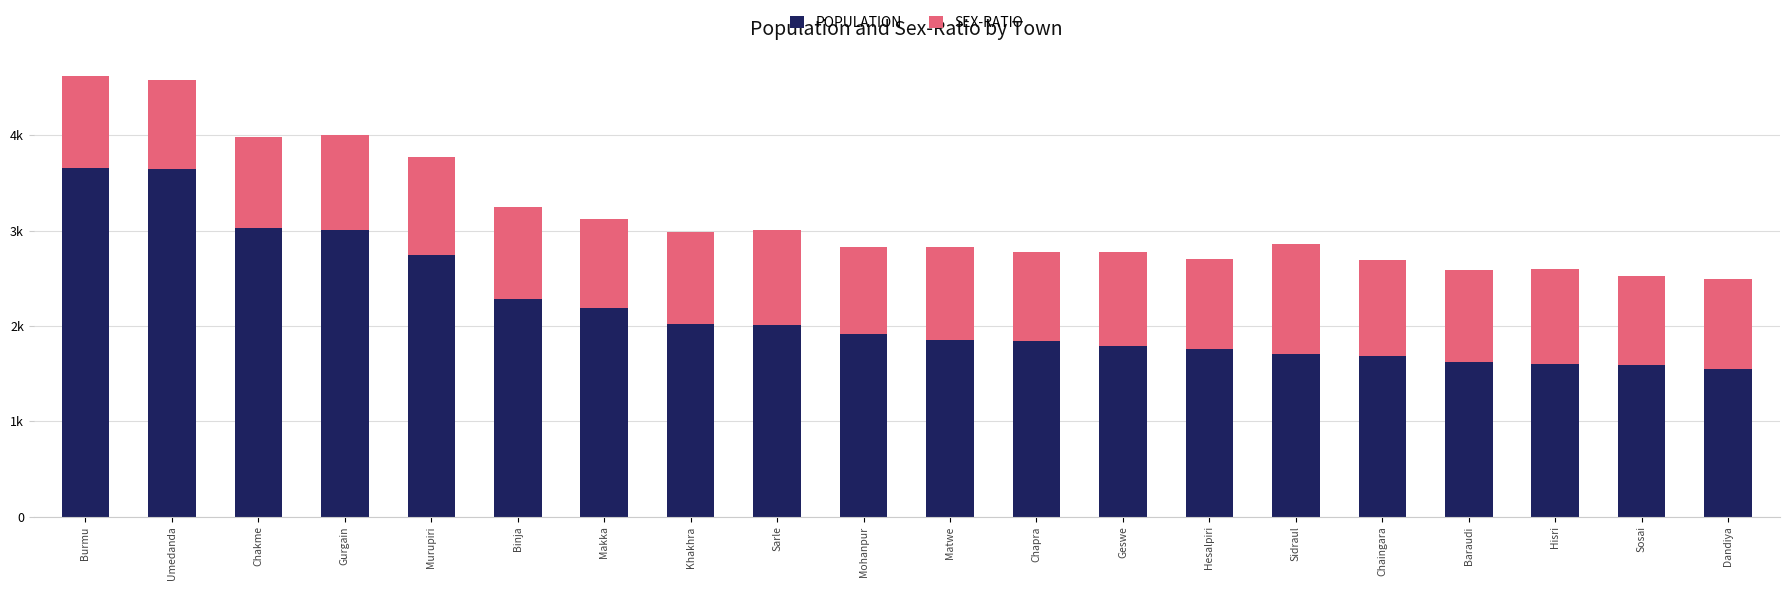

Where is POPULATION nearest to the value 2605?

Murupiri